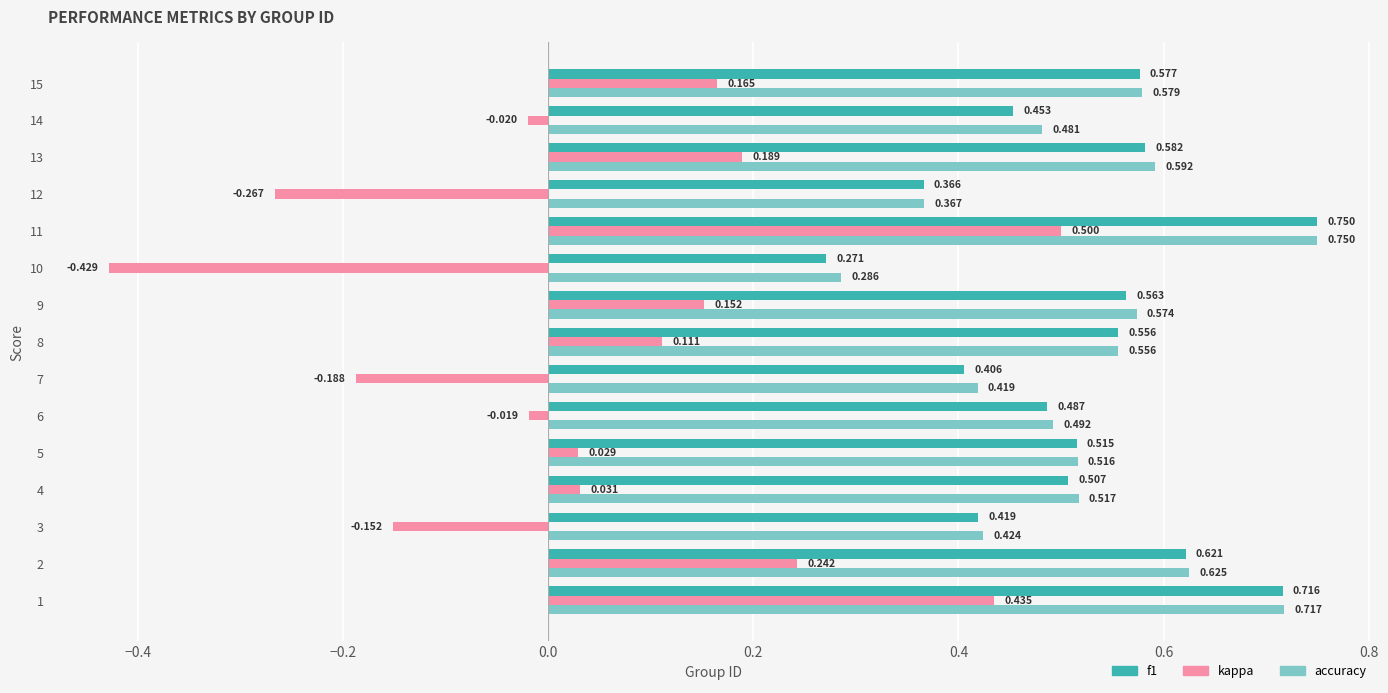

Which series has the largest total across all categories?

accuracy